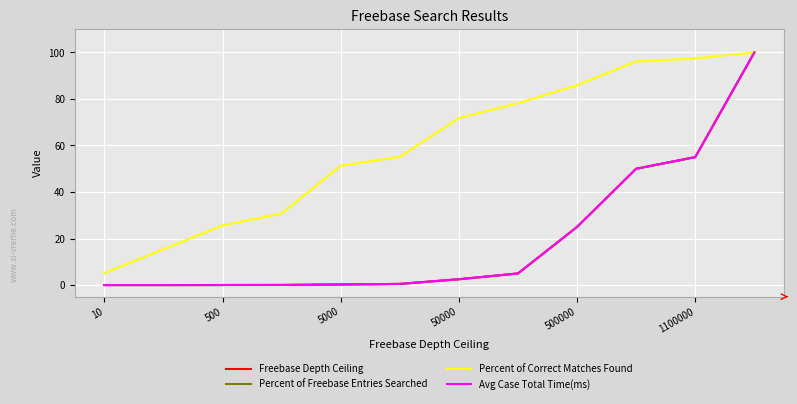

Does the chart display data point markers on the line(s)?

No